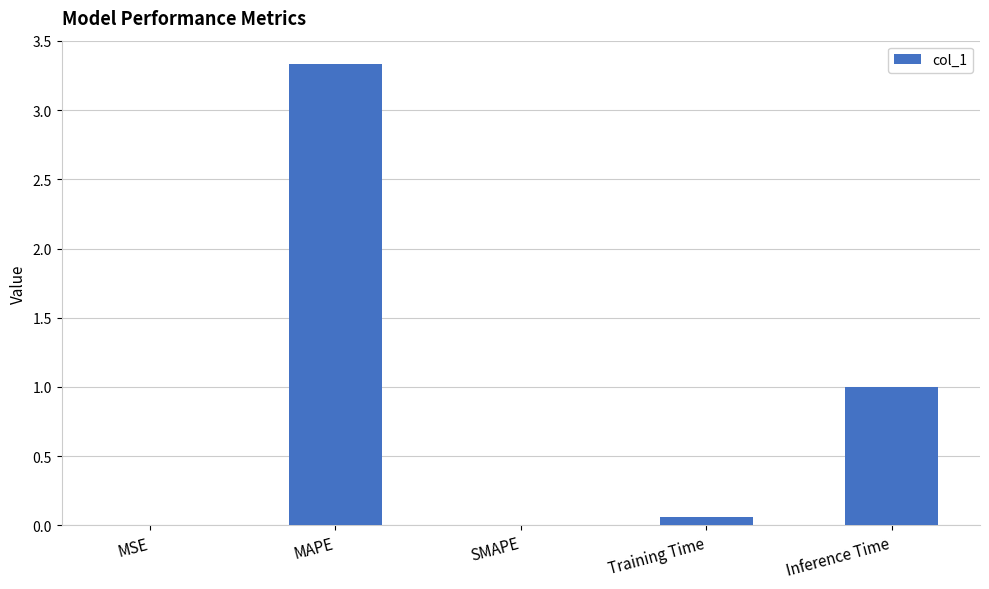

What is the greatest value displayed?

3.3